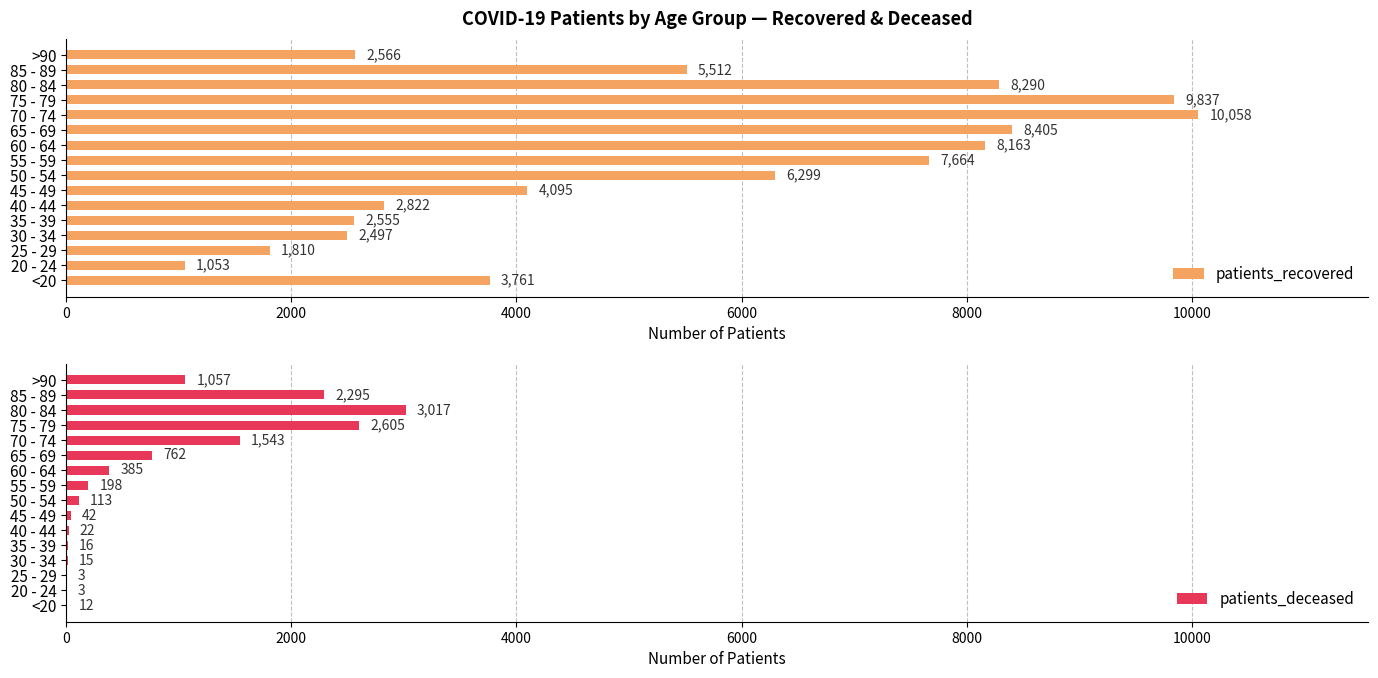

What is the sum of all patients_deceased values?

12088